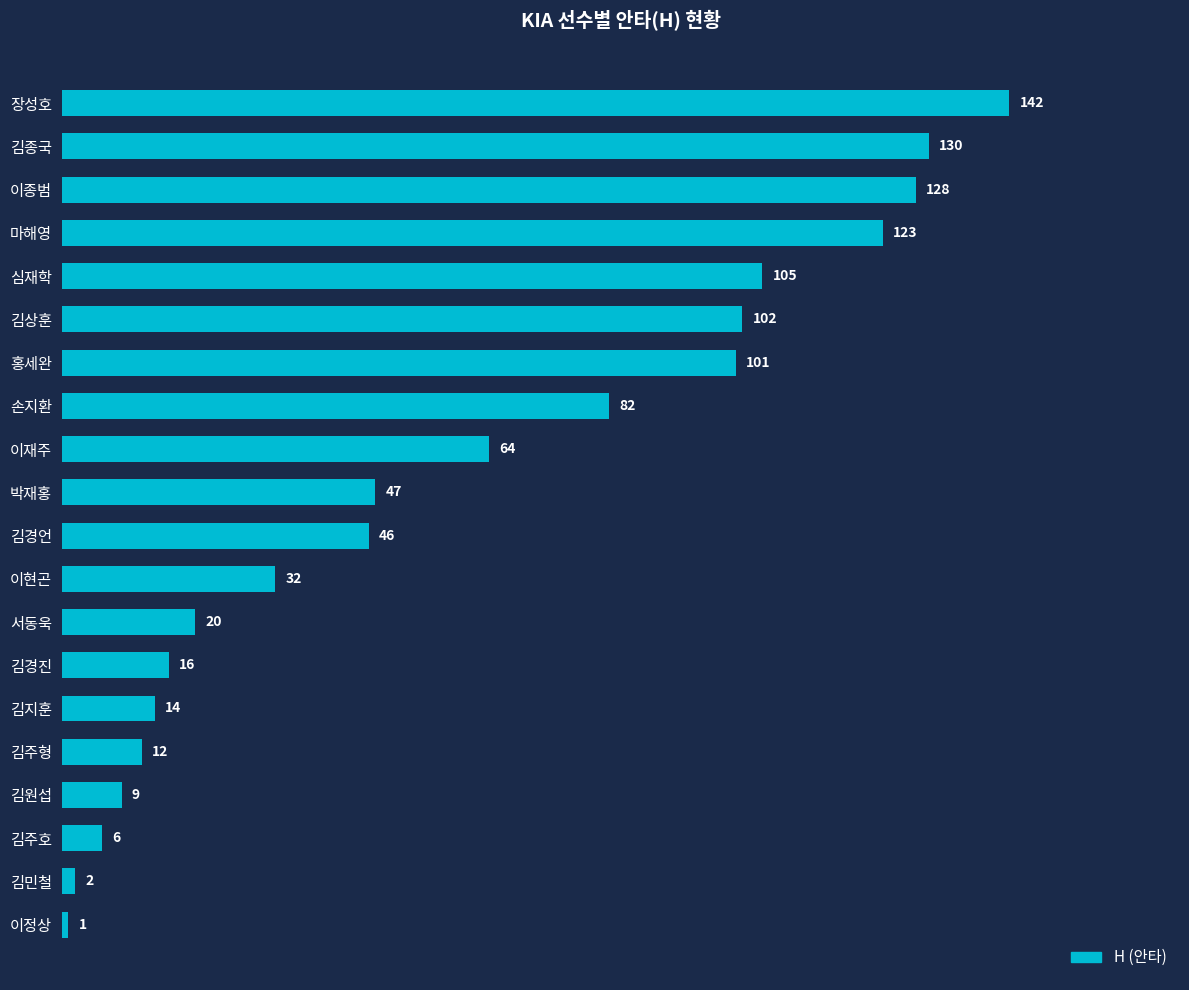

Are the bars grouped side by side (vs. stacked)?

No